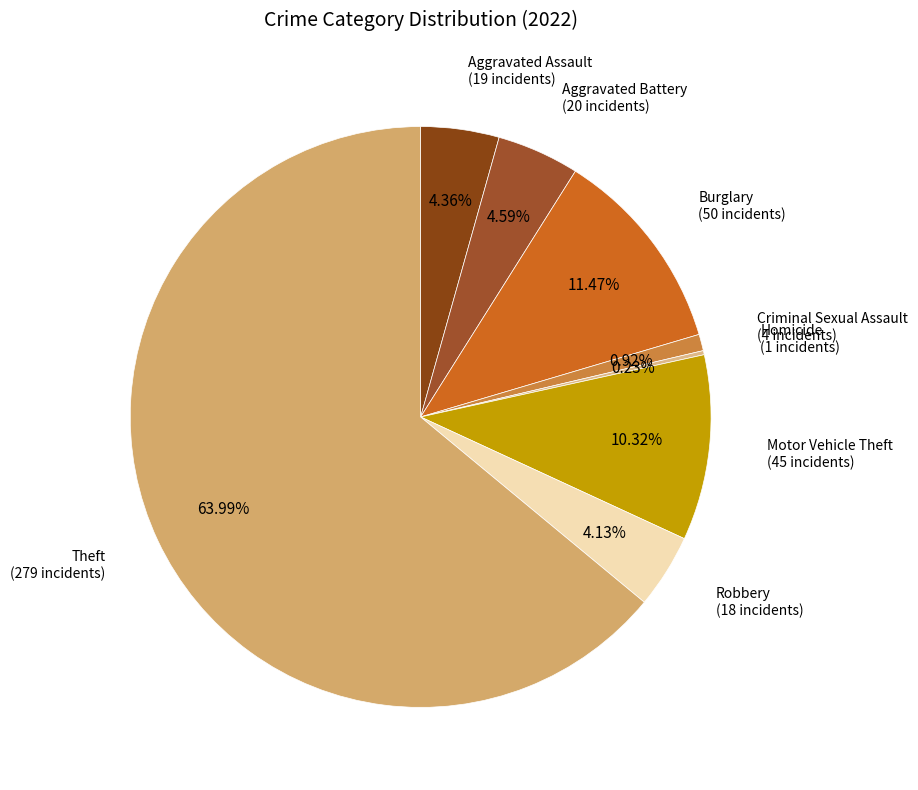

Does any single category account for the majority?

Yes